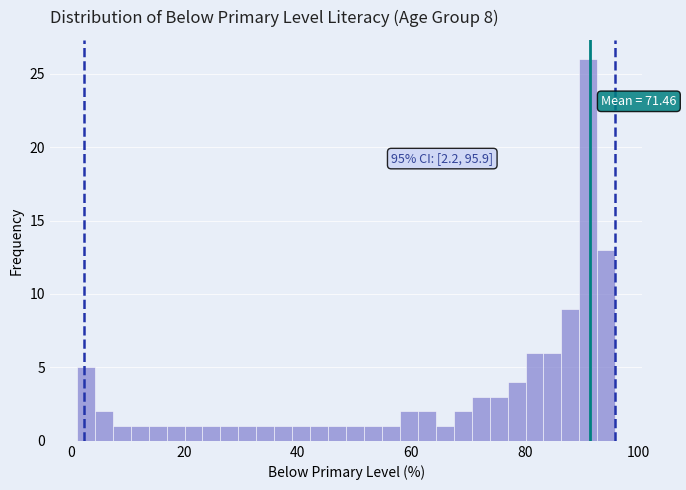

Read against the x-axis, roughly where is the centre of the tallest bar?

92